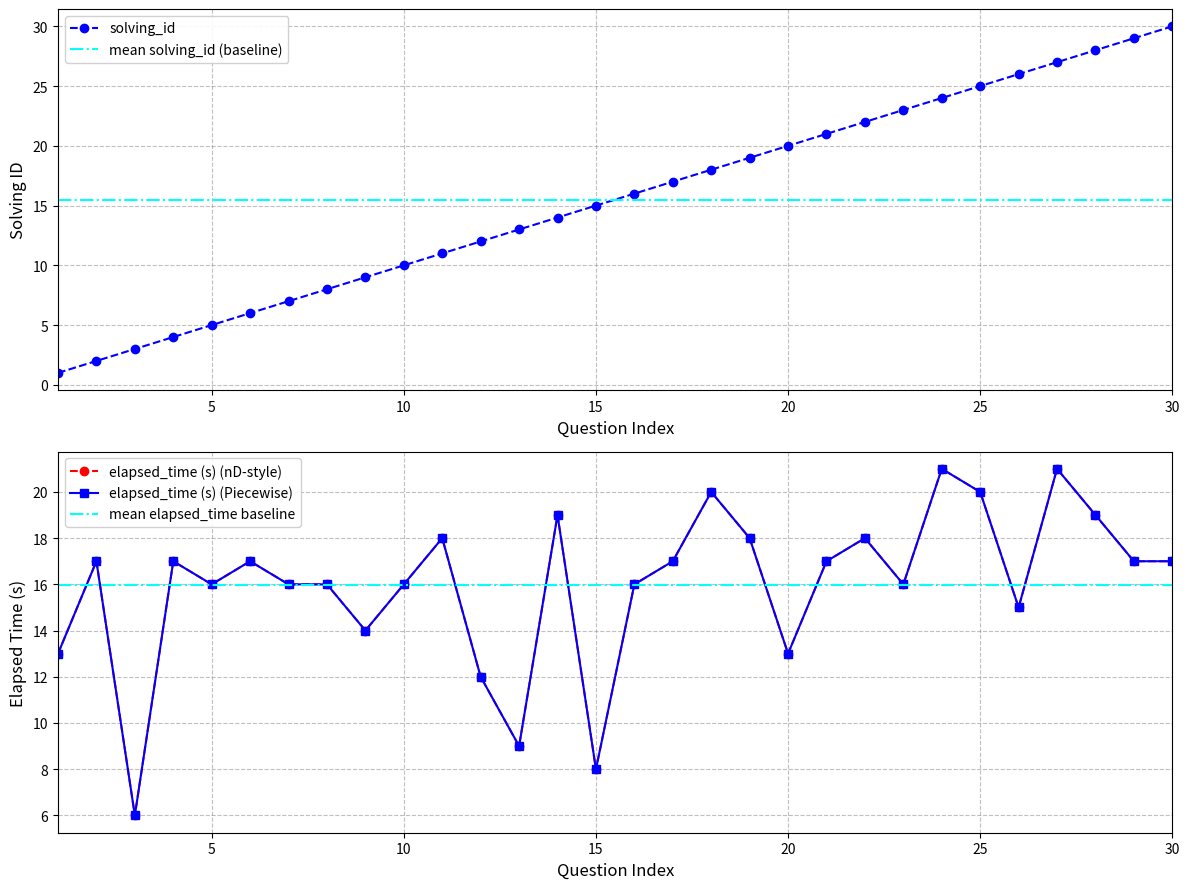

At which label does solving_id reach its minimum?

1